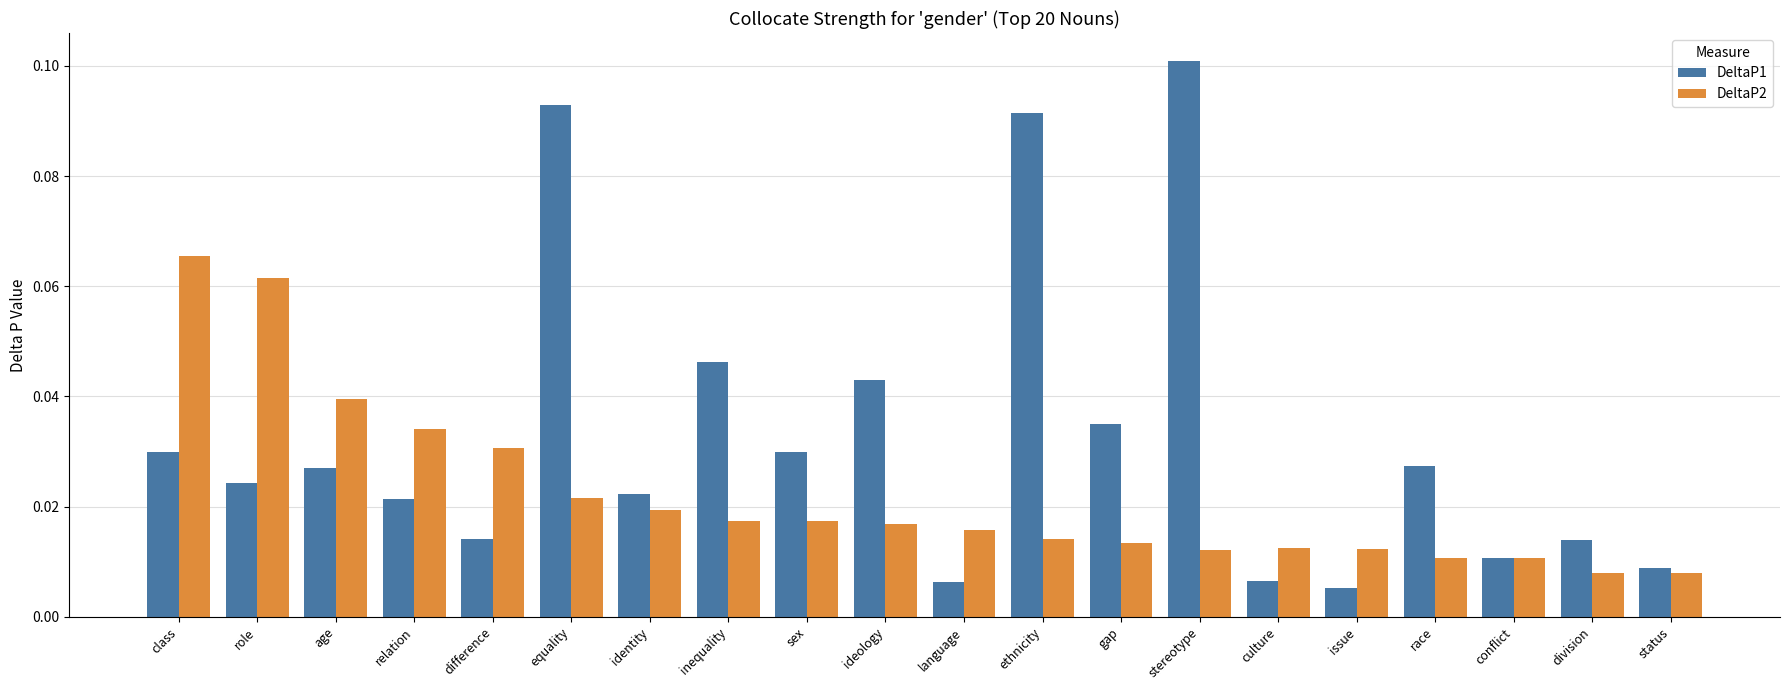

The value of DeltaP1 at ethnicity is 0.1. True or false?

True